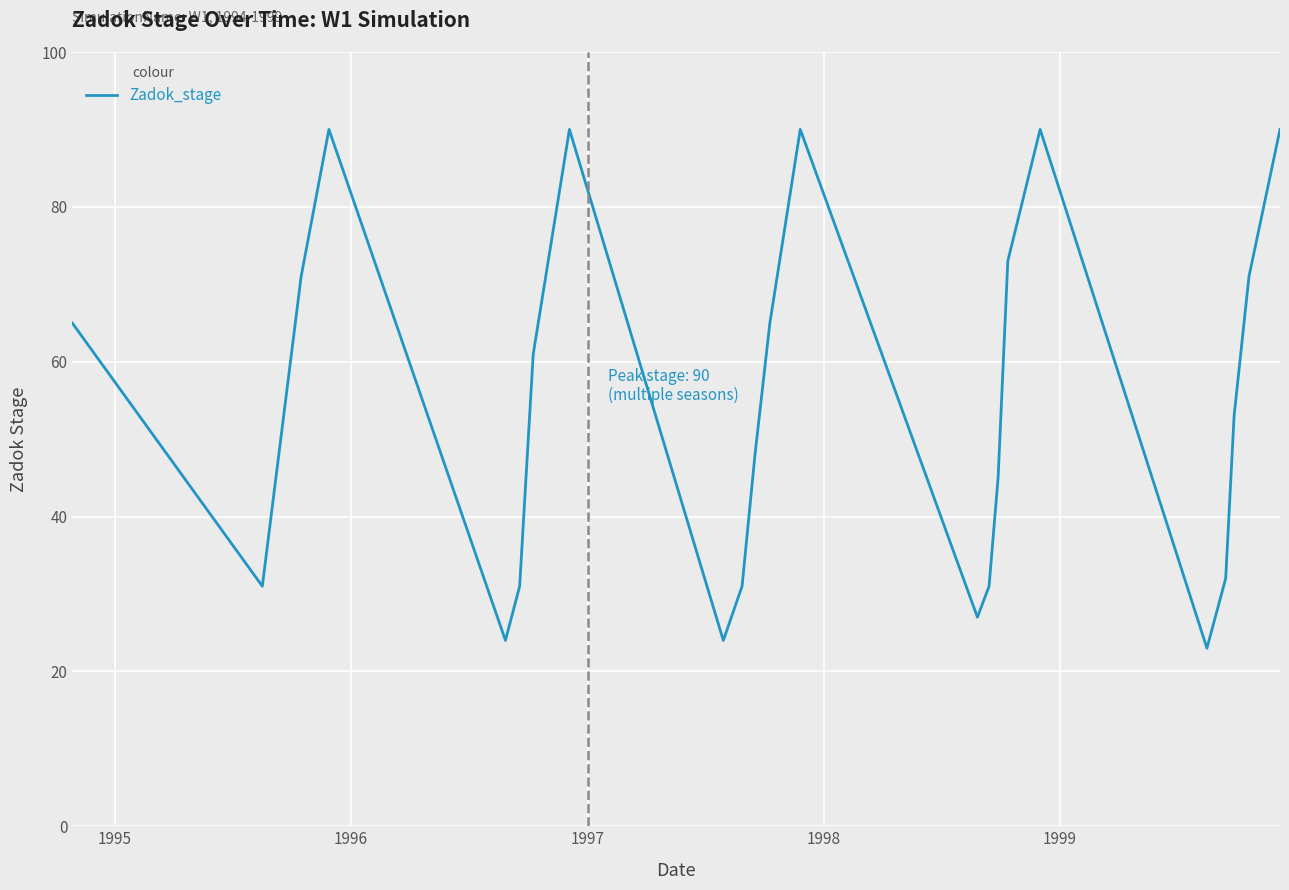

What is the greatest value displayed?

90